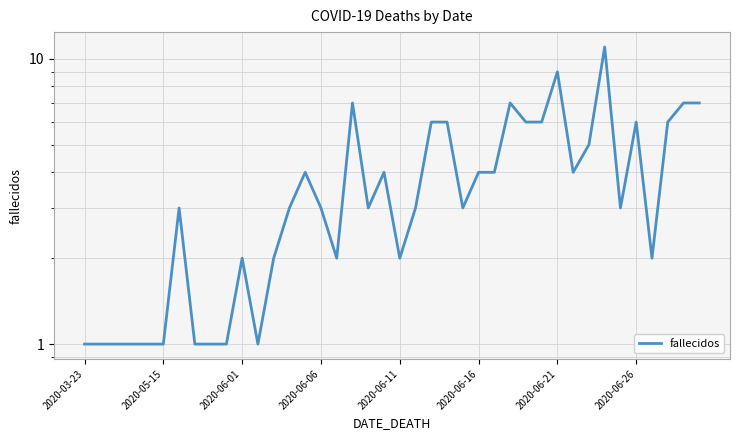

What is the average value?

4